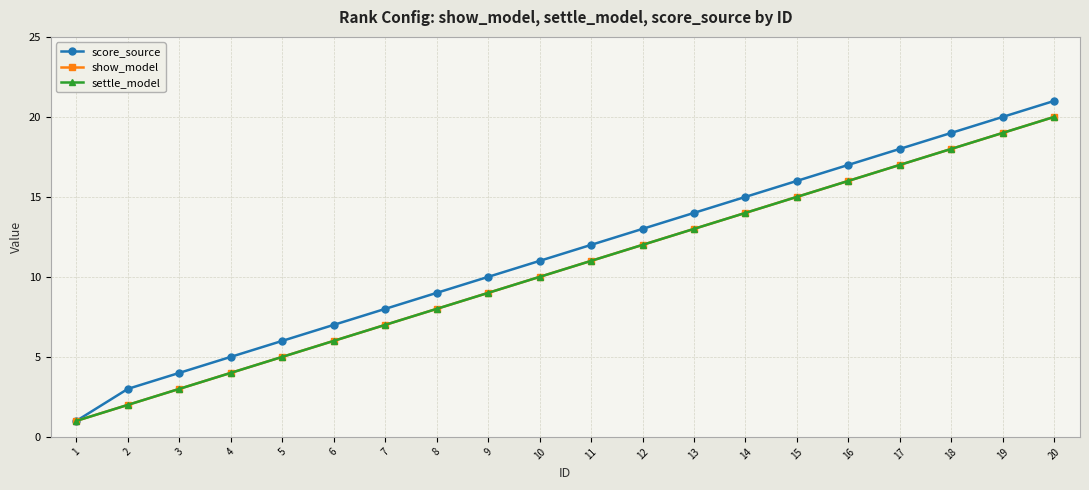

Reading left to right, extract all data points from this chart.

score_source: 1=1	2=3	3=4	4=5	5=6	6=7	7=8	8=9	9=10	10=11	11=12	12=13	13=14	14=15	15=16	16=17	17=18	18=19	19=20	20=21
show_model: 1=1	2=2	3=3	4=4	5=5	6=6	7=7	8=8	9=9	10=10	11=11	12=12	13=13	14=14	15=15	16=16	17=17	18=18	19=19	20=20
settle_model: 1=1	2=2	3=3	4=4	5=5	6=6	7=7	8=8	9=9	10=10	11=11	12=12	13=13	14=14	15=15	16=16	17=17	18=18	19=19	20=20